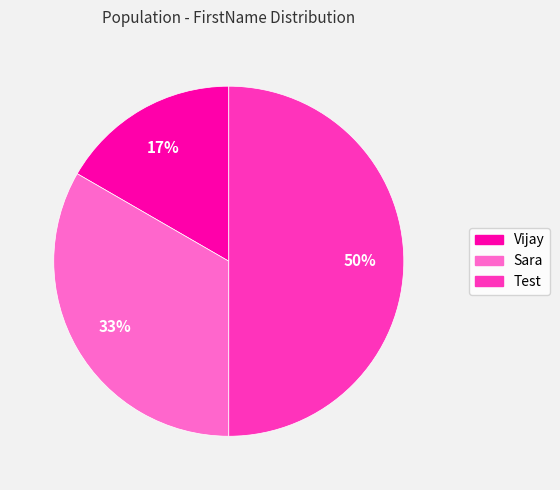

Does Sara account for over 50% of the chart?

No